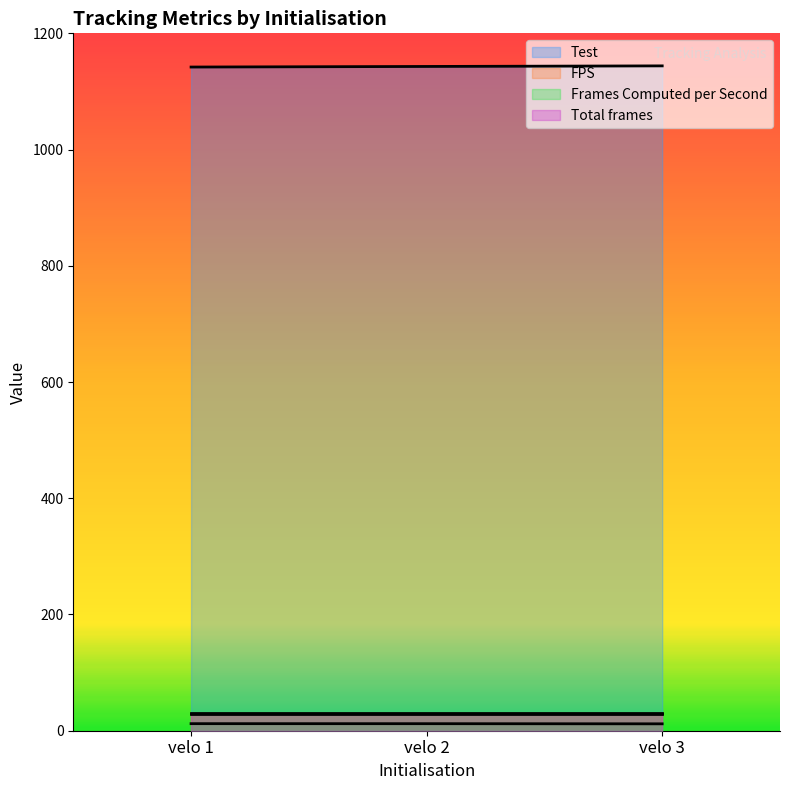

What is the lowest value of the Frames Computed per Second series?

11.9